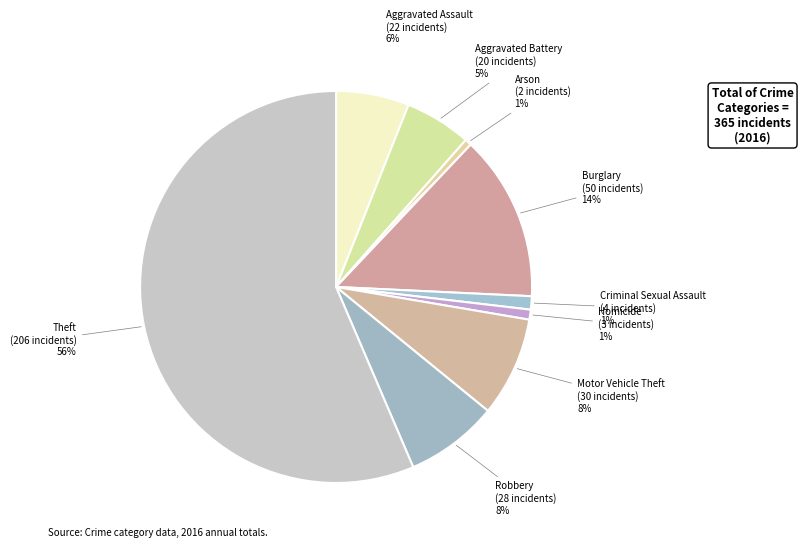

Count the number of slices in the pie.

9